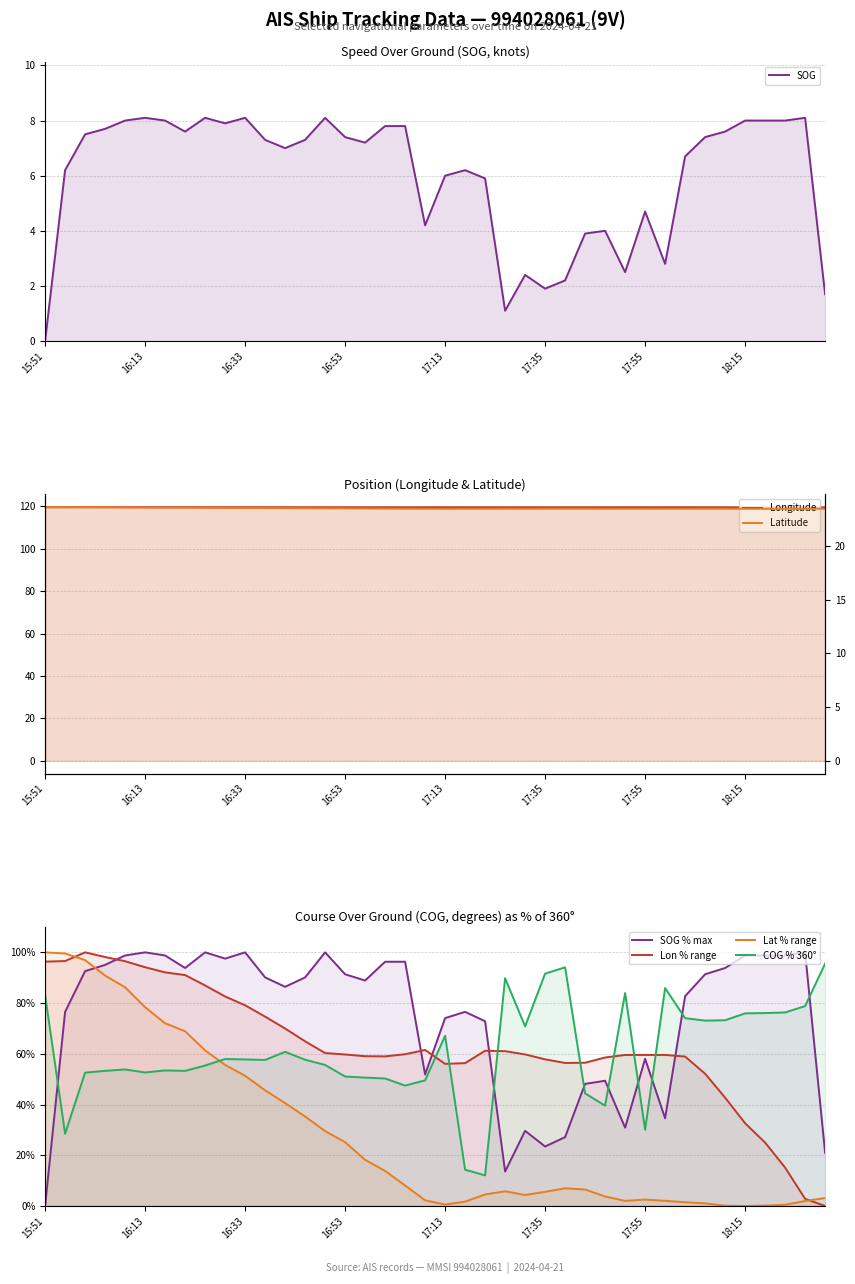

At which label does Longitude reach its peak?

16:00